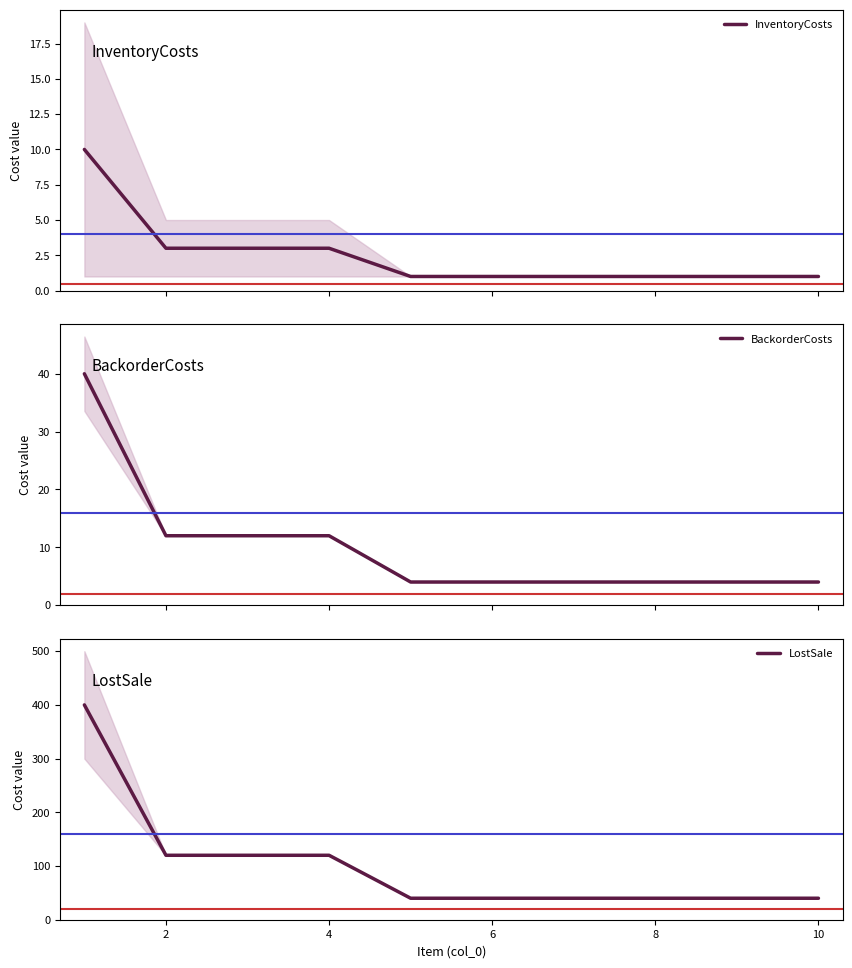

True or false: BackorderCosts and InventoryCosts cross at least once.

False